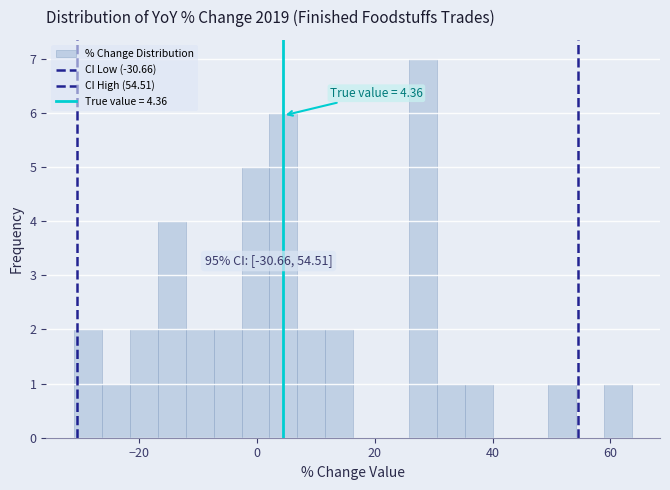

Around what value on the x-axis is the tallest bar? Give the approximate position of its centre, as read against the axis.

28